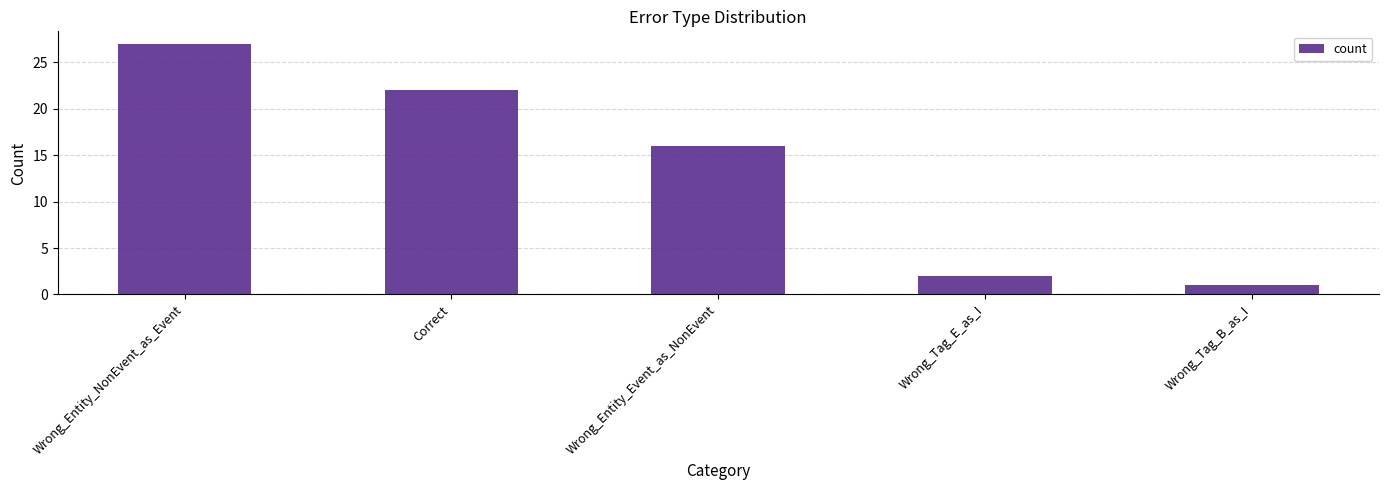

Which label corresponds to the largest value in the chart?

Wrong_Entity_NonEvent_as_Event